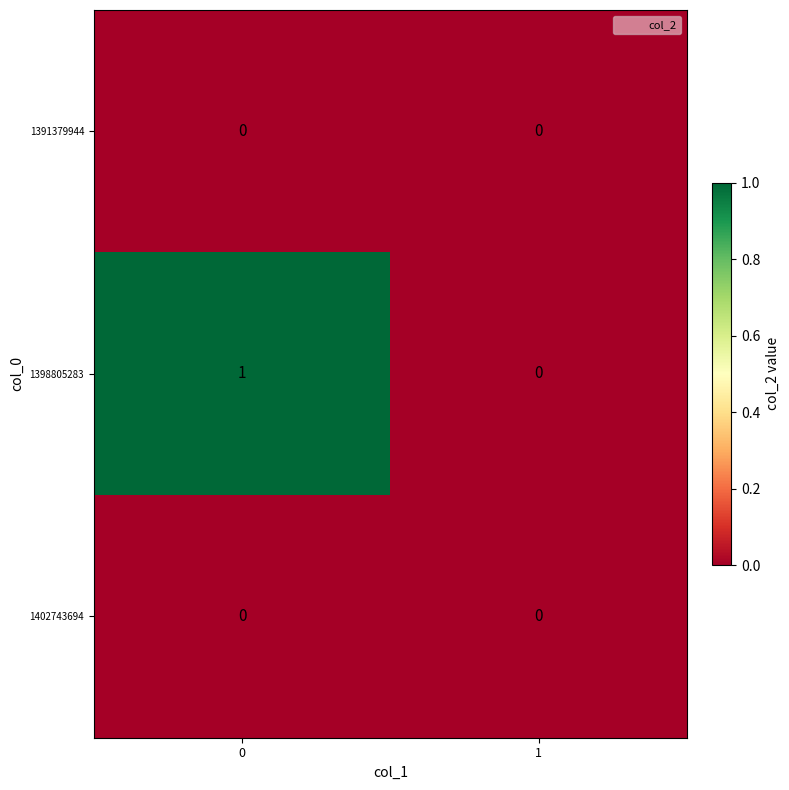

Rank the categories by 1398805283 value from lowest to highest.

1, 0